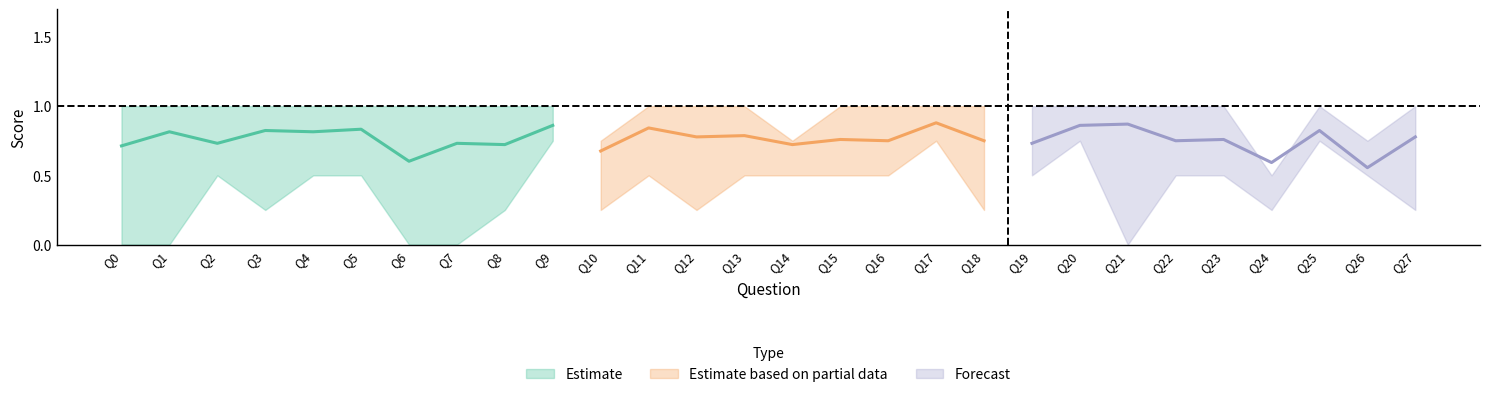

At which label does P18 reach its peak?

Q1